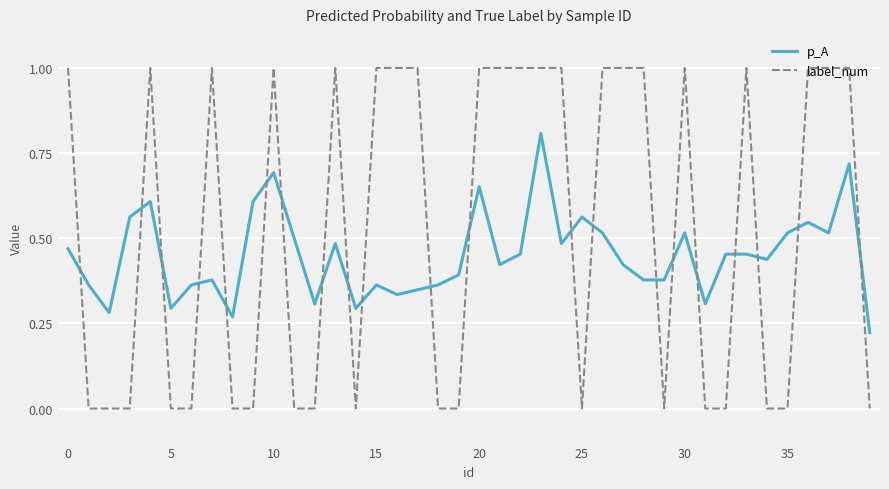

How many label_num values are between 0 and 1?

40